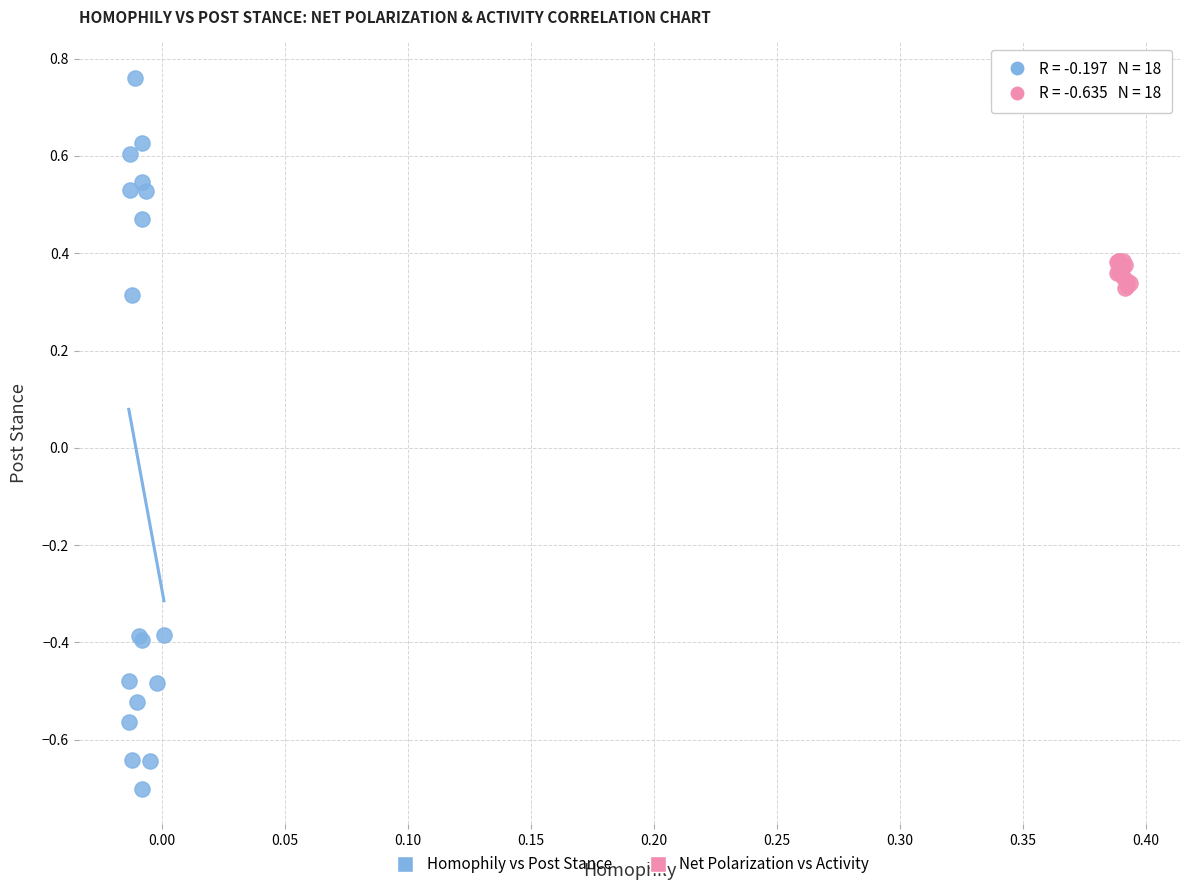

Which series contains the lowest Y value?

Homophily vs Post Stance